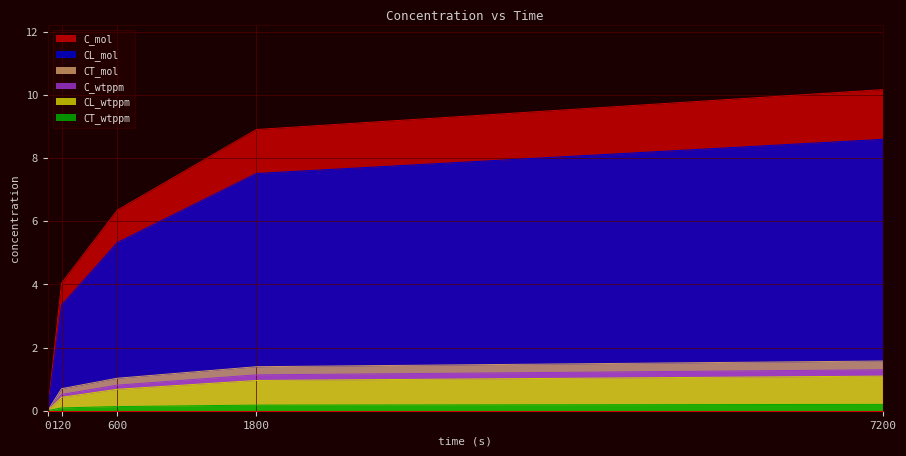

List the series in order of their peak value, lowest first.

CT_wtppm, CL_wtppm, C_wtppm, CT_mol, CL_mol, C_mol